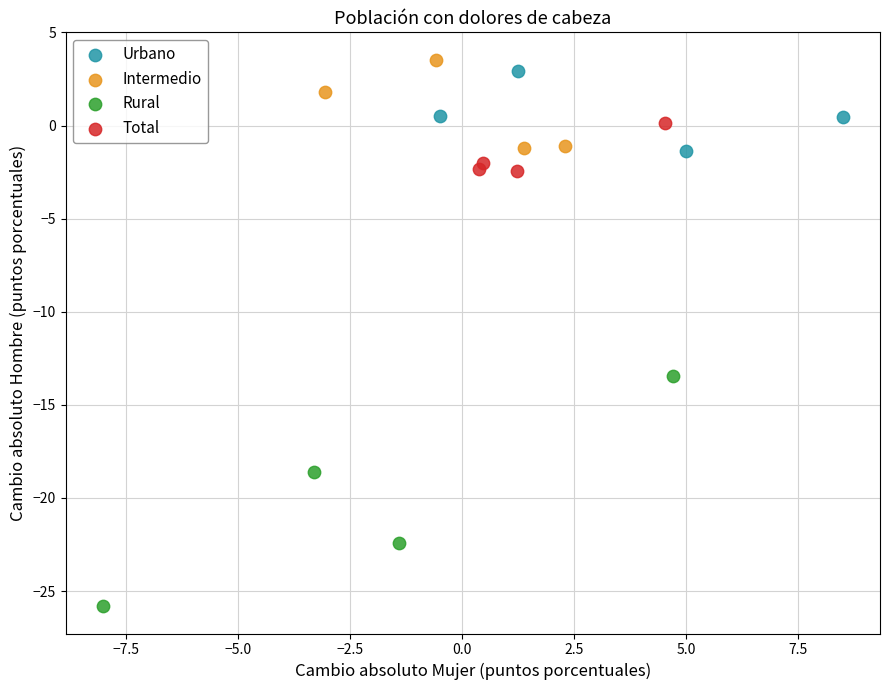

Which series contains the lowest Y value?

Rural